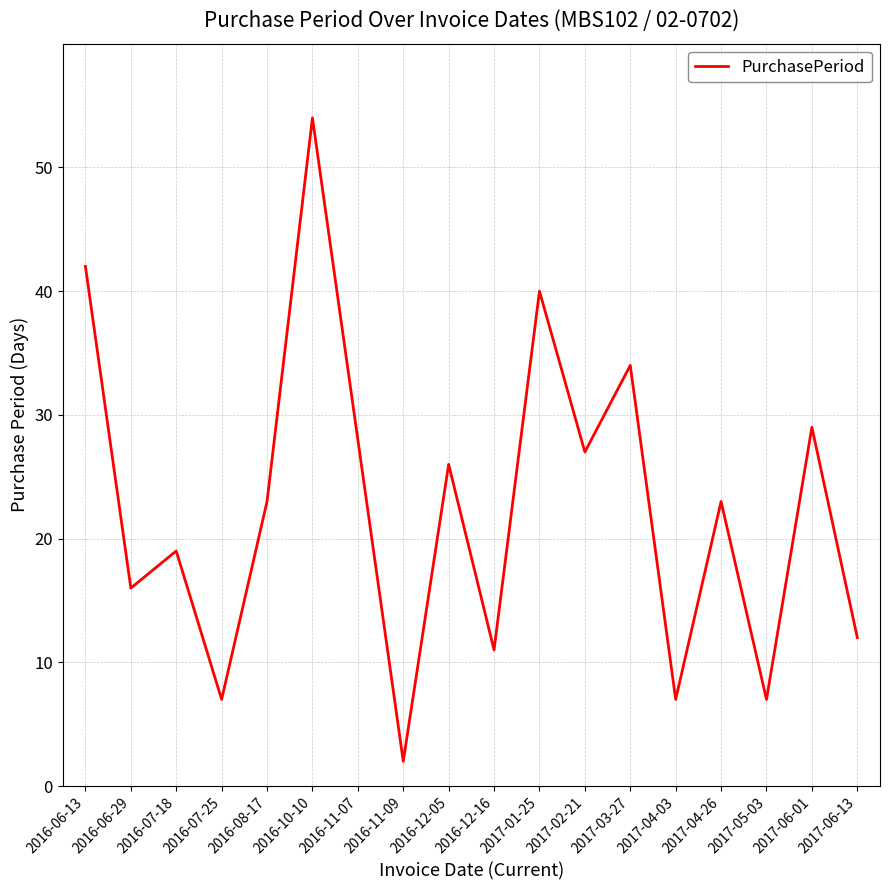

Where is the data nearest to the value 28?

2016-11-07